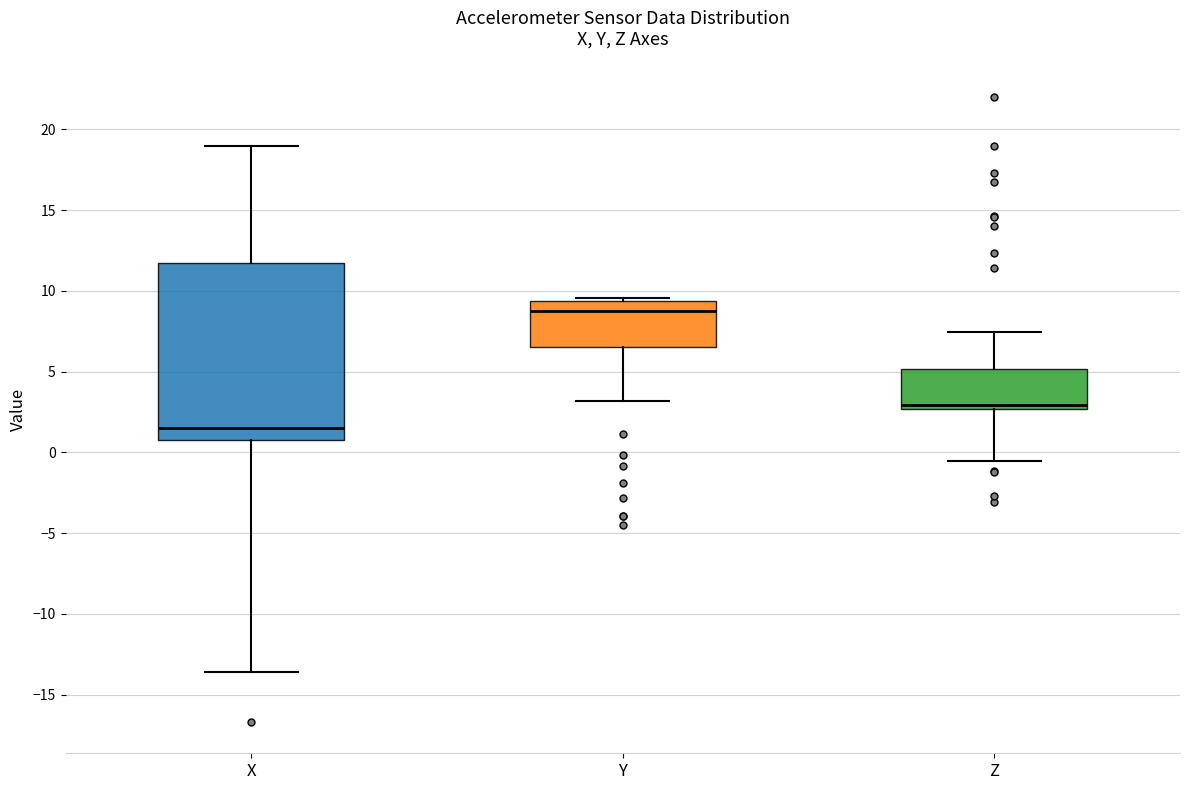

Reading left to right, read every box against the y-axis: the position of its median line, the range the box covers, and the ends of its whiskers. The values are not printed on the chart, so give them approximately, as read against the axis.

X: median 1.5, box 1.0 to 11.5, whiskers -13.5 to 19.0
Y: median 9.0, box 6.5 to 9.5, whiskers 3.0 to 9.5 (just above the box's upper edge)
Z: median 3.0, box 2.5 to 5.0, whiskers -0.5 to 7.5